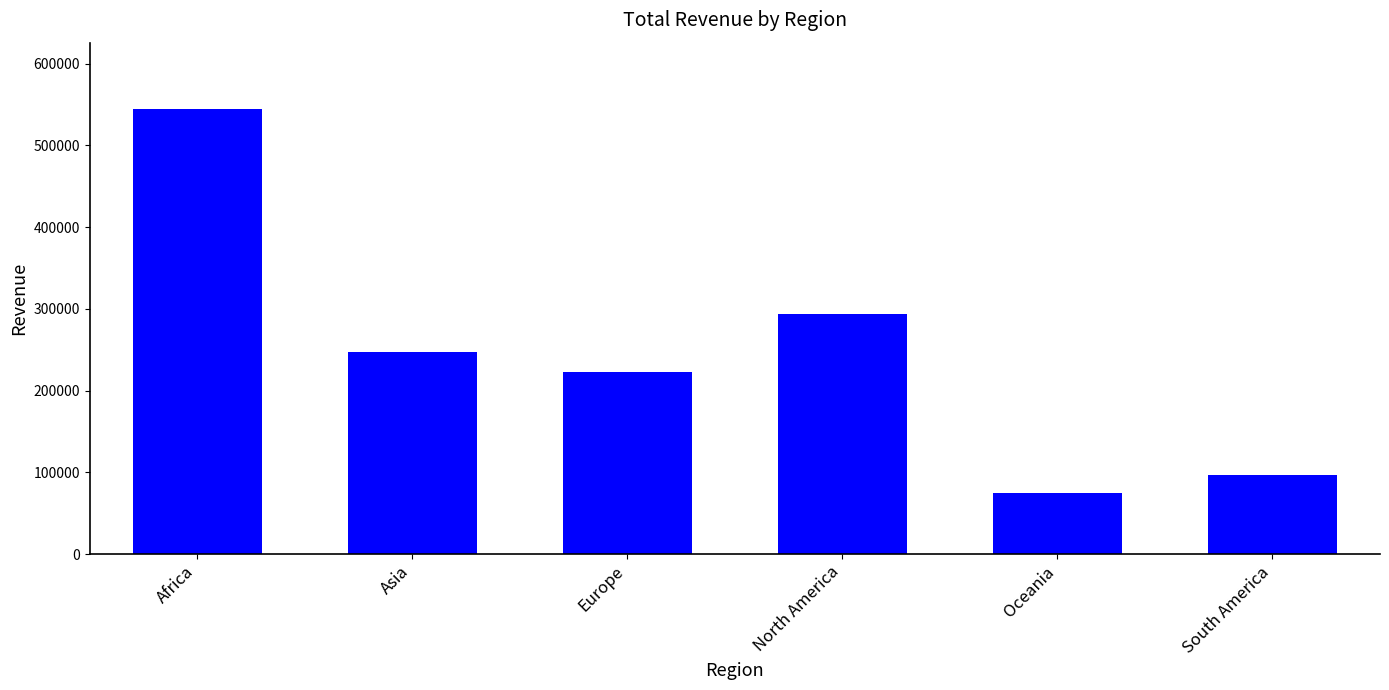

The chart shows a value of 293307.8 at North America. True or false?

True